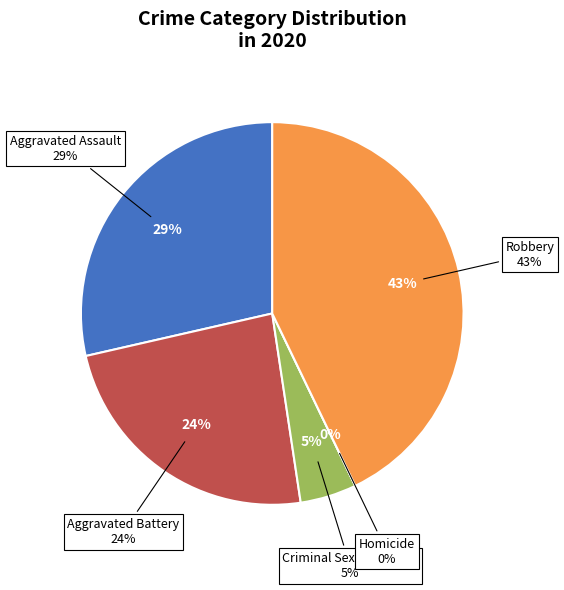

The Criminal Sexual Assault slice represents 15% of the pie. True or false?

False